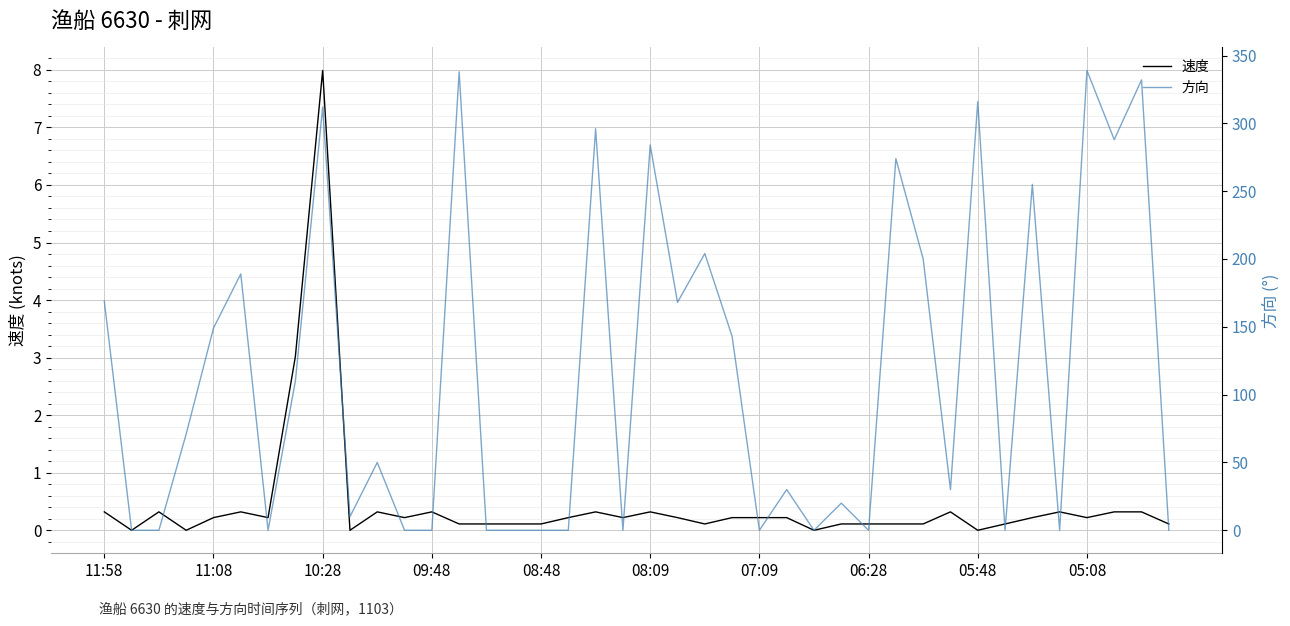

Rank the series at 34 from highest to lowest value.

方向, 速度